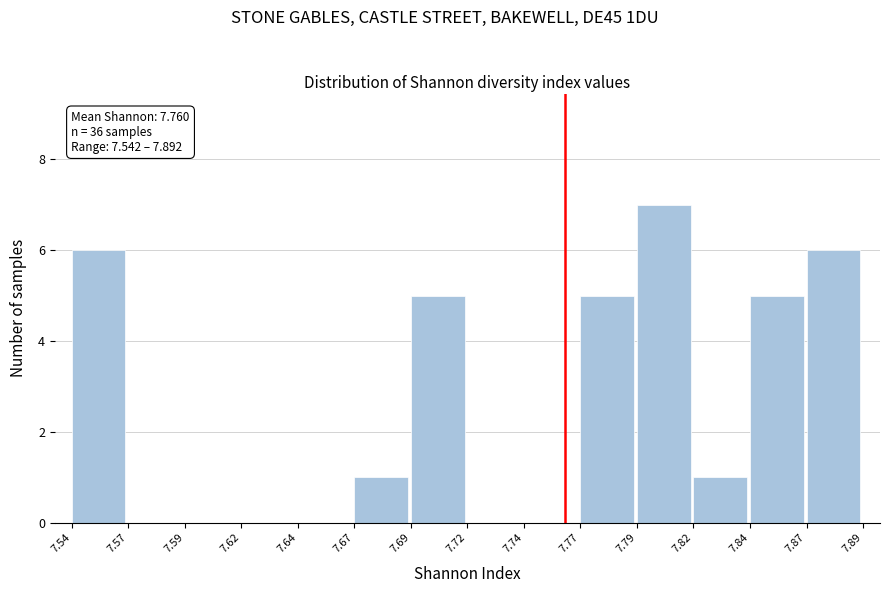

Over which range of the x-axis is the bar tallest?

7.79 to 7.82